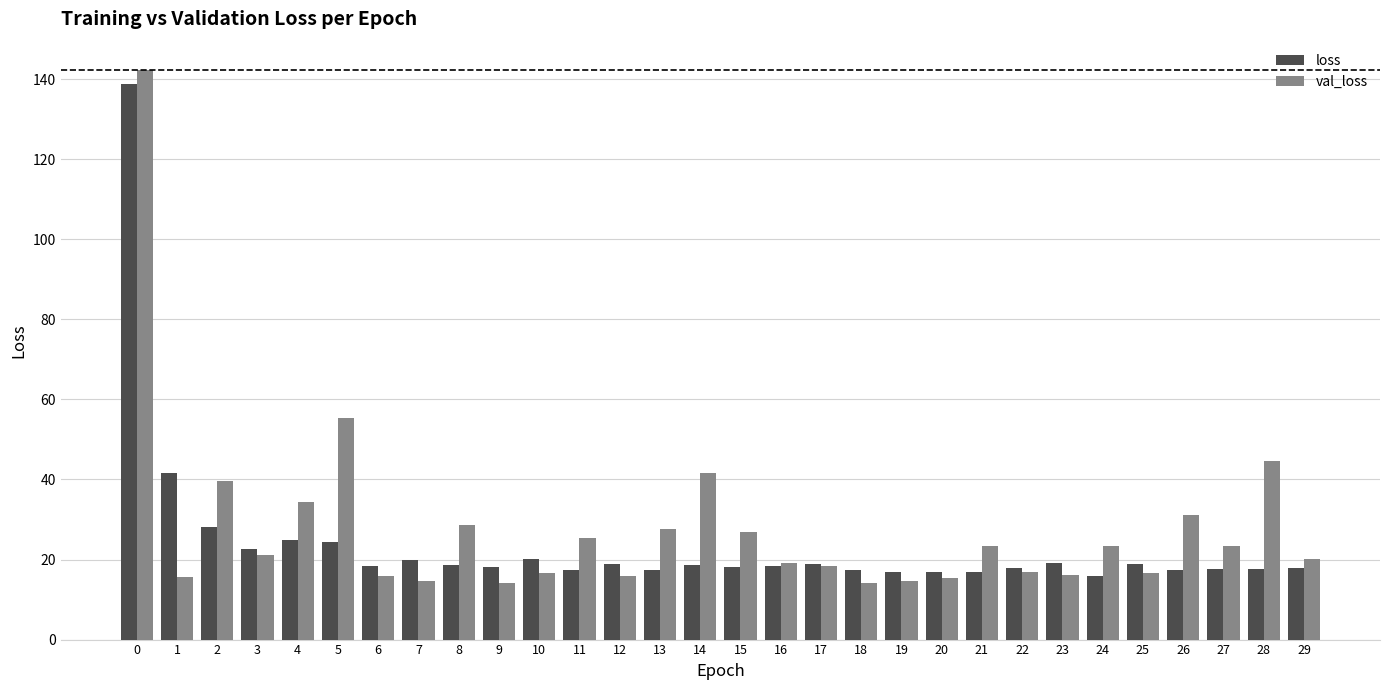

What is the maximum value shown in the chart?

142.3